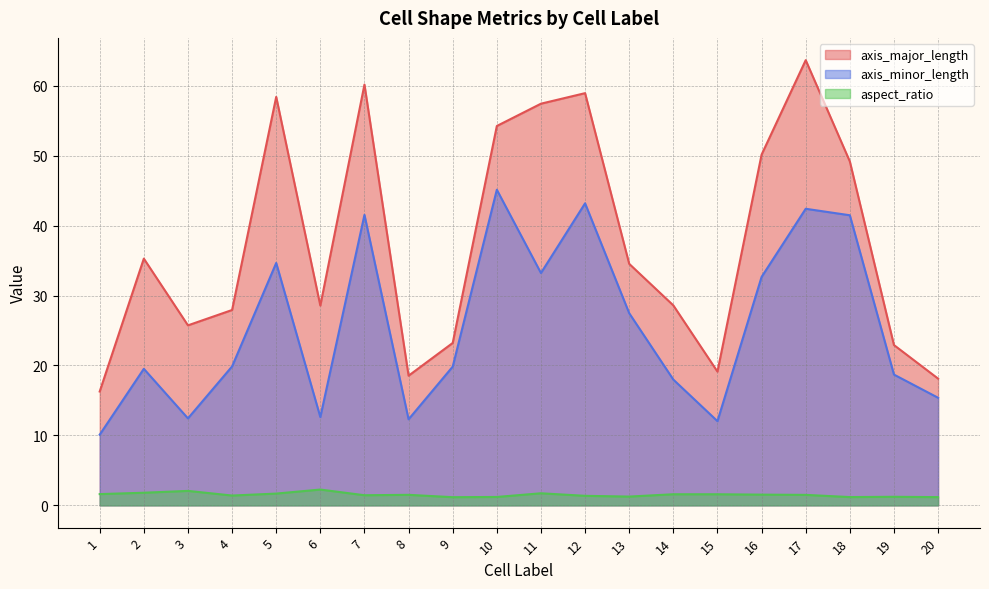

True or false: axis_major_length and axis_minor_length cross at least once.

False